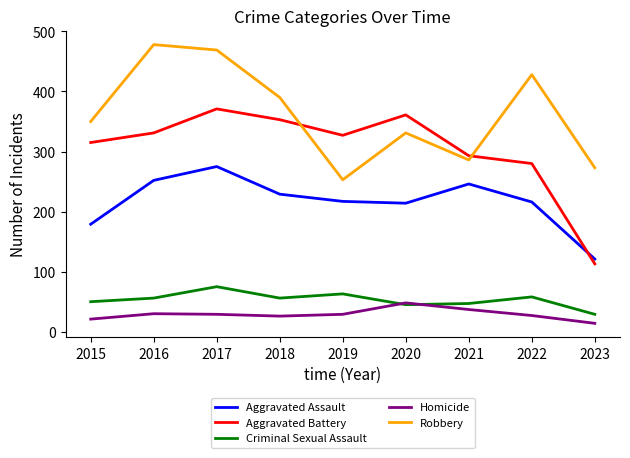

At 2016, list the series in order from smallest to largest.

Homicide, Criminal Sexual Assault, Aggravated Assault, Aggravated Battery, Robbery